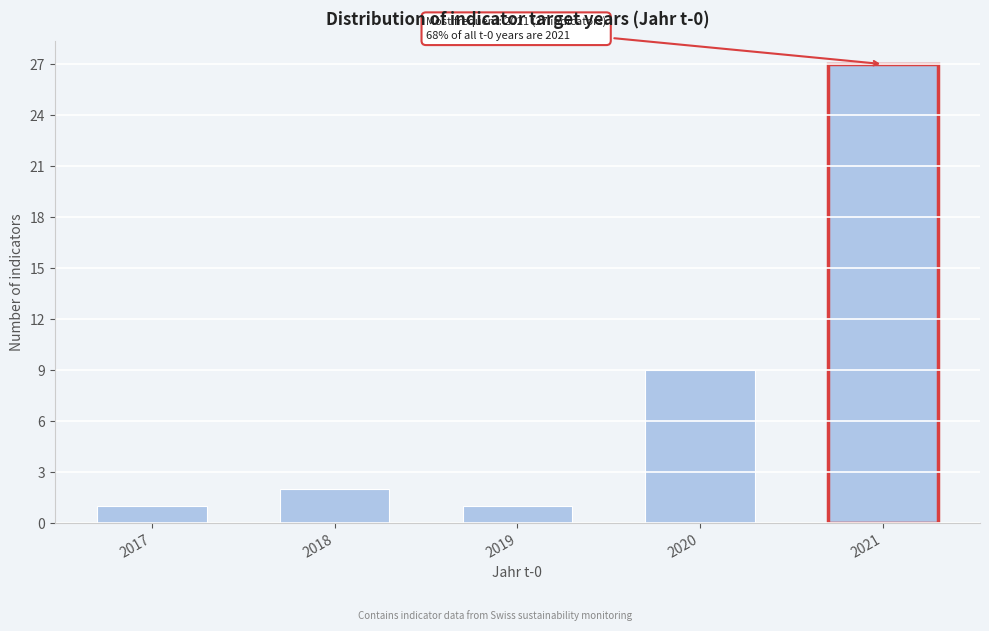

Reading right to left, list all the values displayed in this chart.

2021=27	2020=9	2019=1	2018=2	2017=1